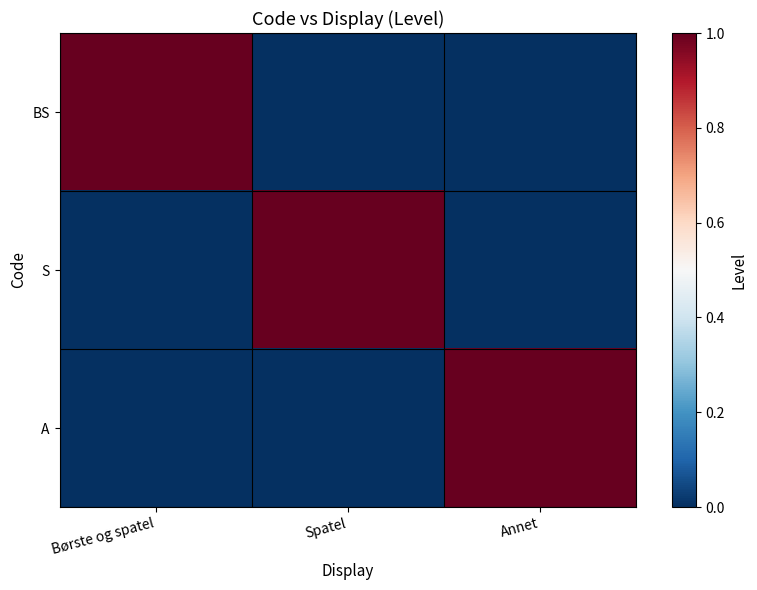

What is the spread (max minus min) of values at Spatel?

1